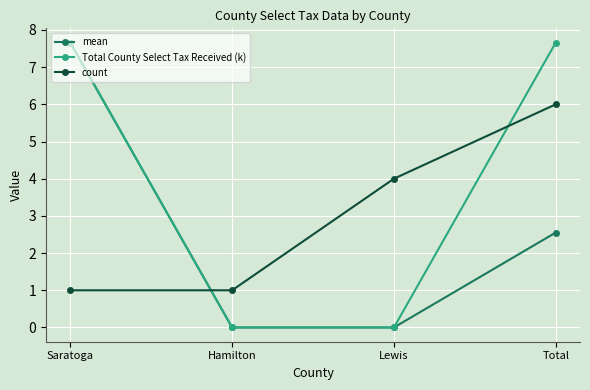

What position from the left is Total?

4